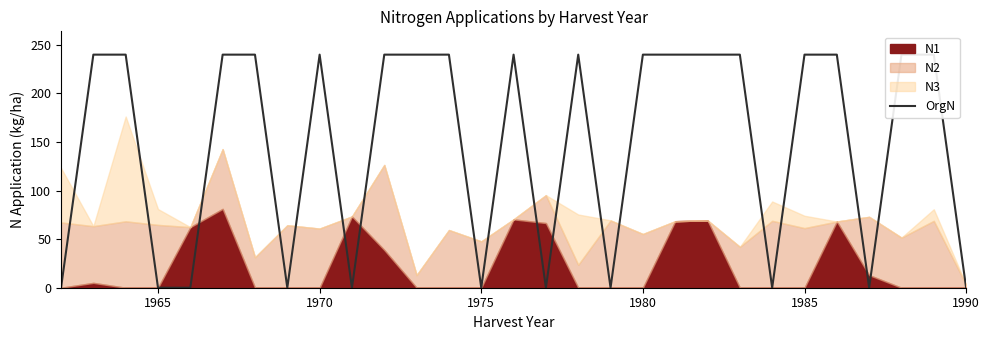

Is it true that the value at 1990 is 380?

False